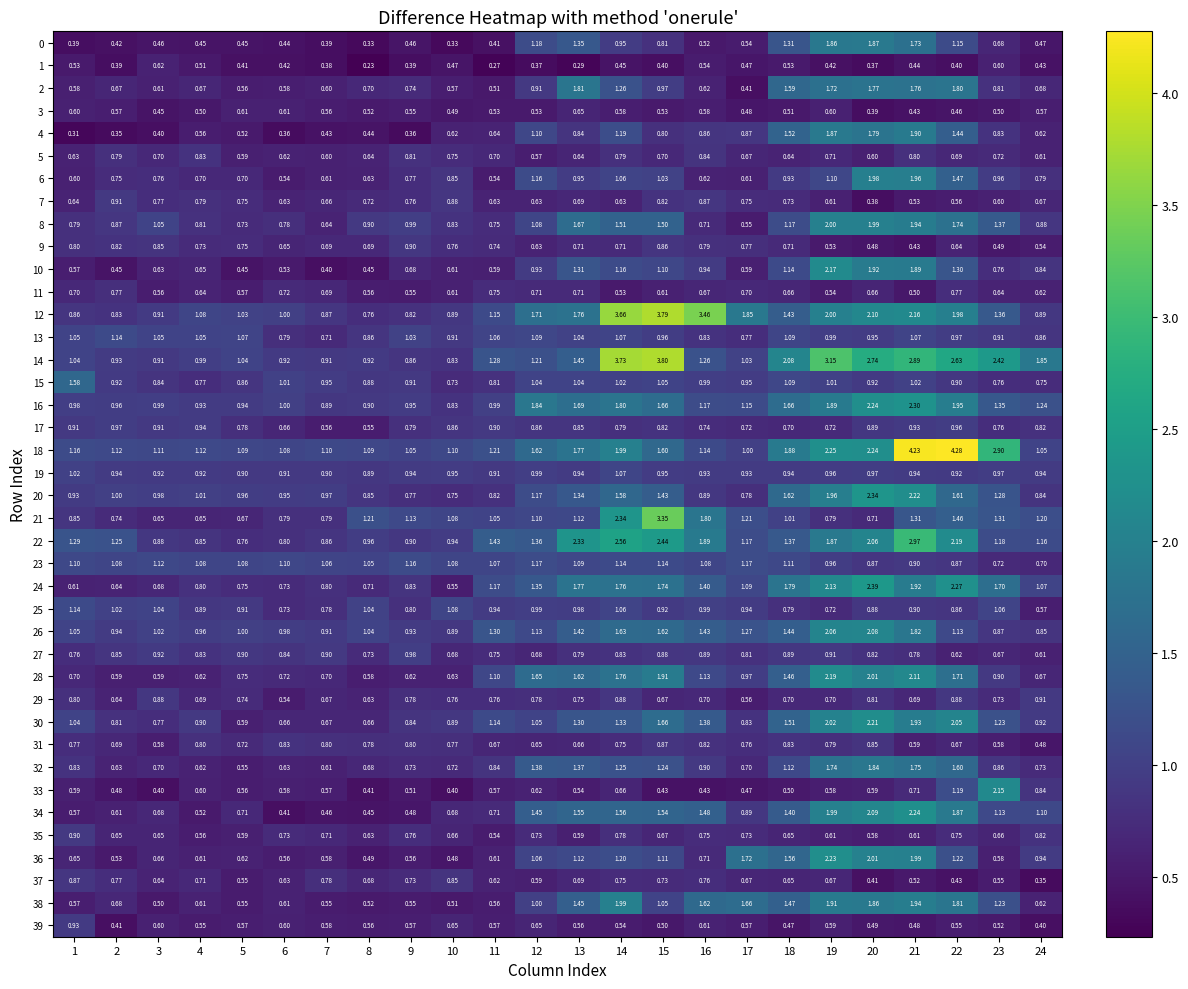

What is the total value across all series at 11?

32.6